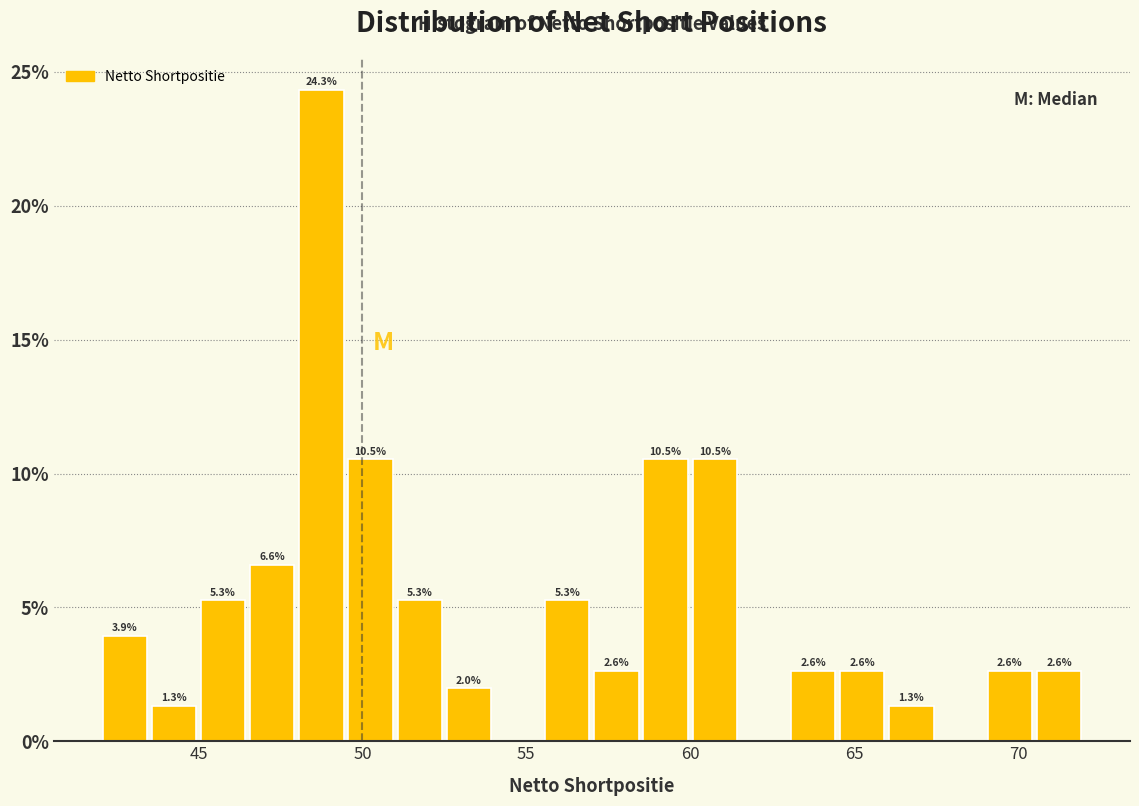

Read against the x-axis, roughly where is the centre of the tallest bar?

49.0